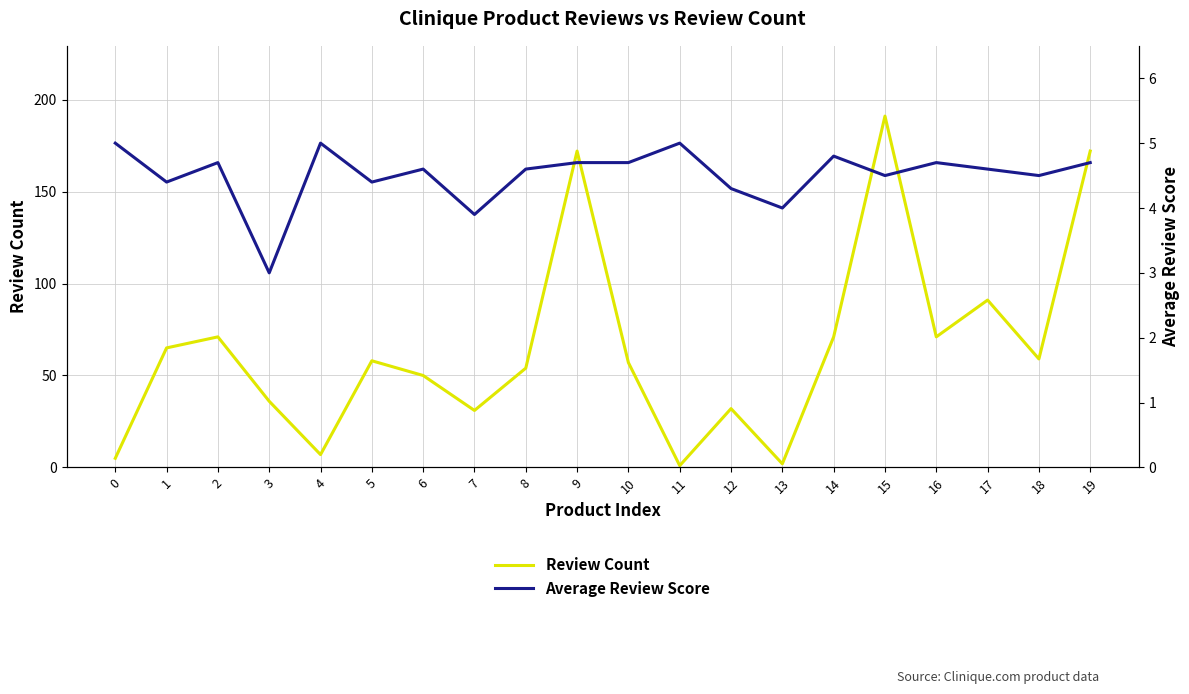

Which series has the largest total across all categories?

Review Count